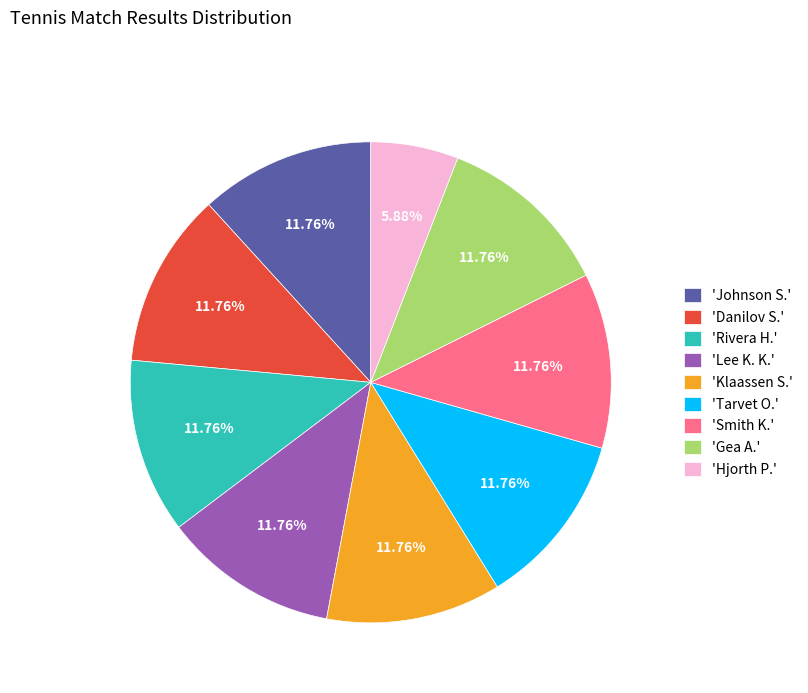

What is the smallest slice in the pie chart?

'Hjorth P.'